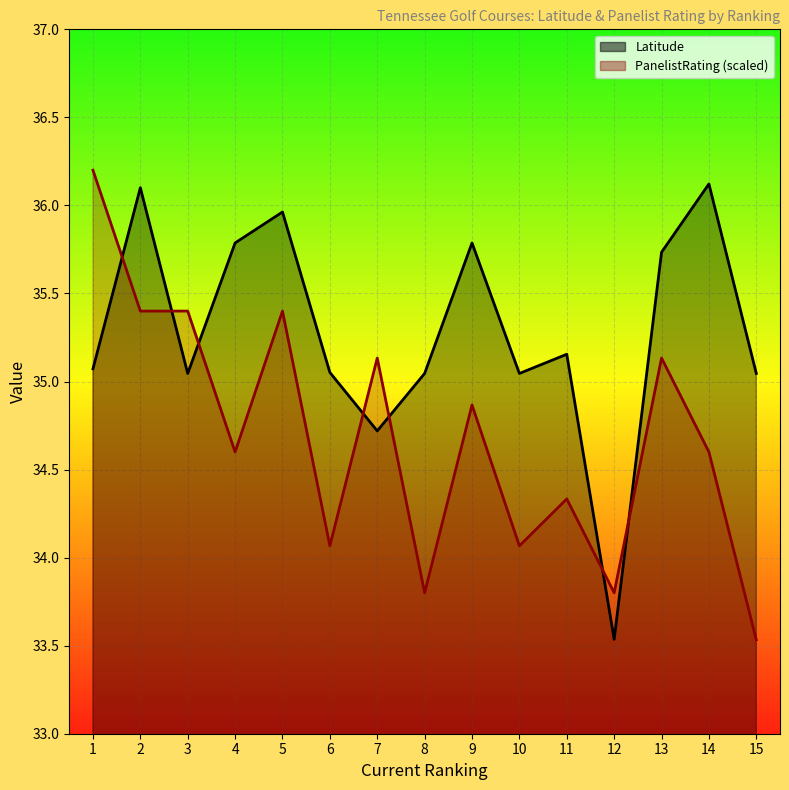

At how many categories does at least one series exceed 35?

14